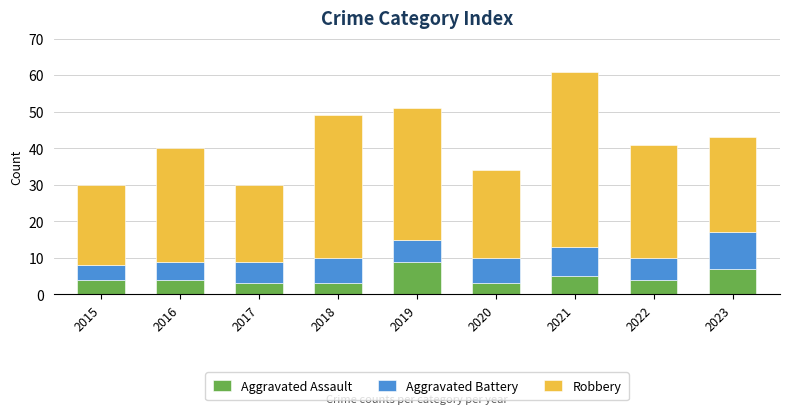

What is the sum of all Aggravated Assault values?

42